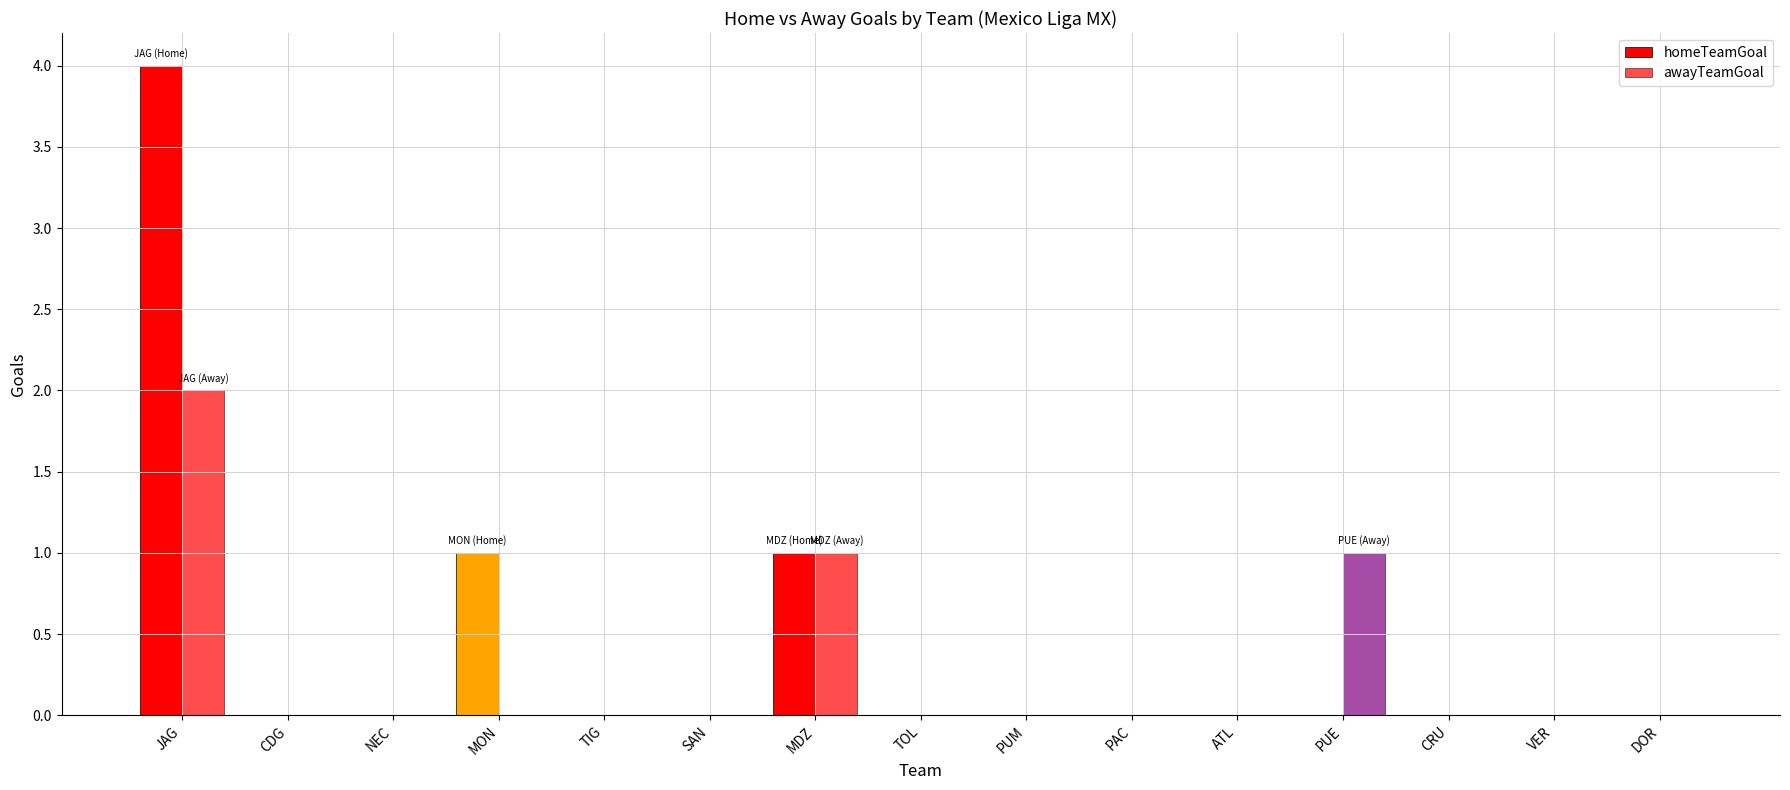

How many series are shown in this chart?

2